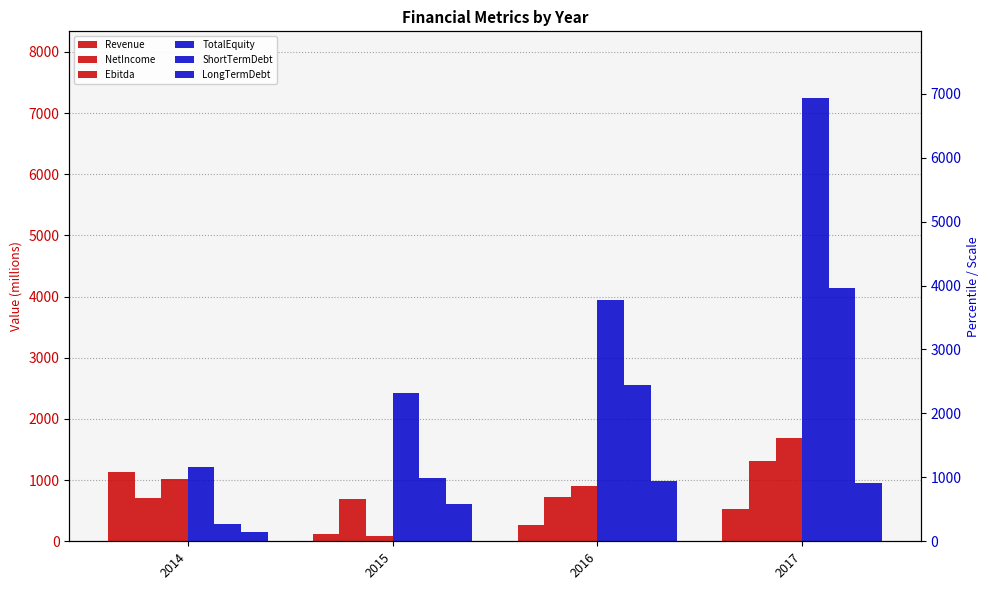

Between 2015 and 2017, which is larger?

2017